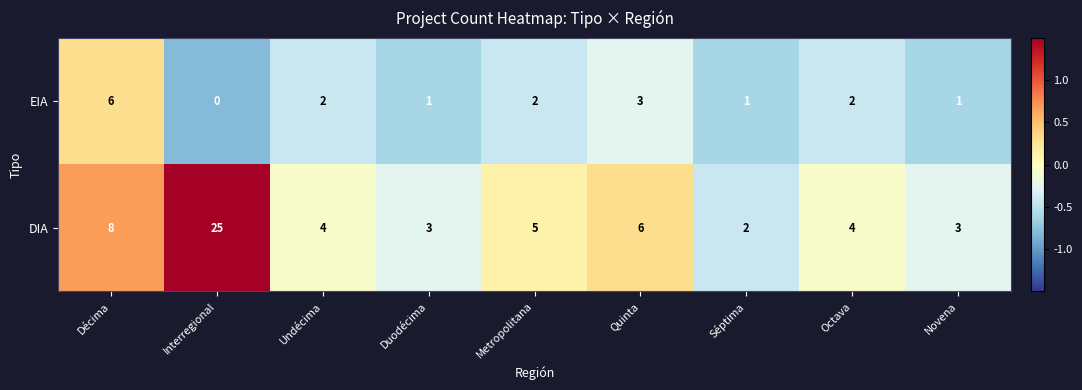

What is the total value across all series at Séptima?

3